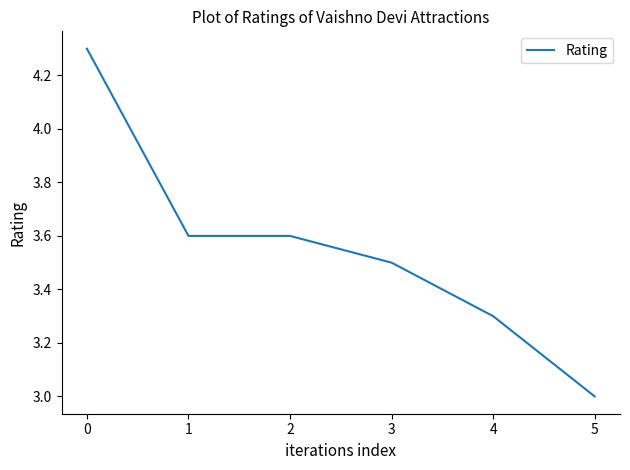

True or false: the data shows 3.5 at 3.

True